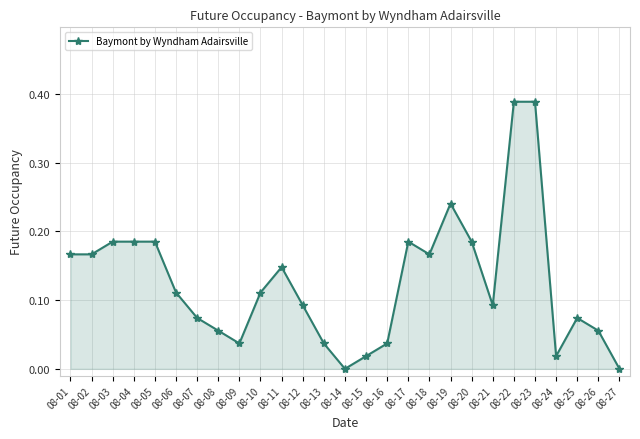

What is the sum of all values?

3.4